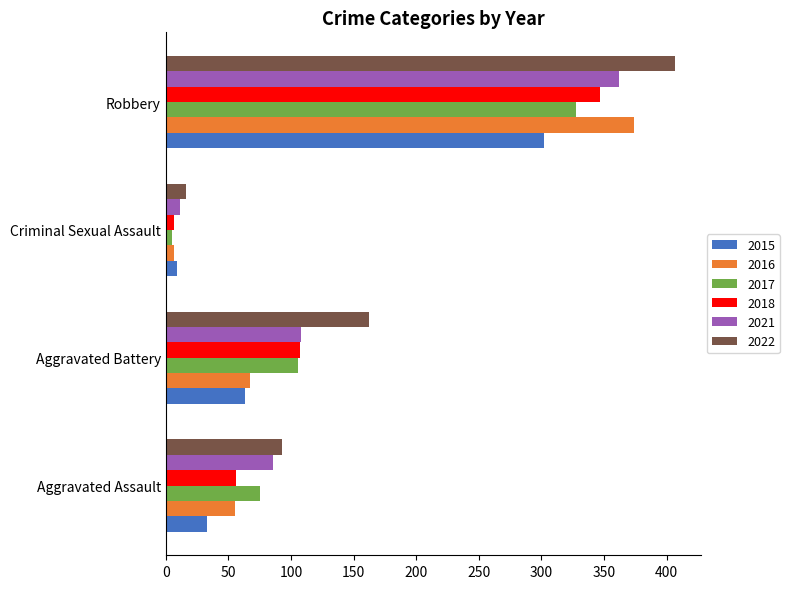

What is the approximate value of 2017 at Robbery?

328